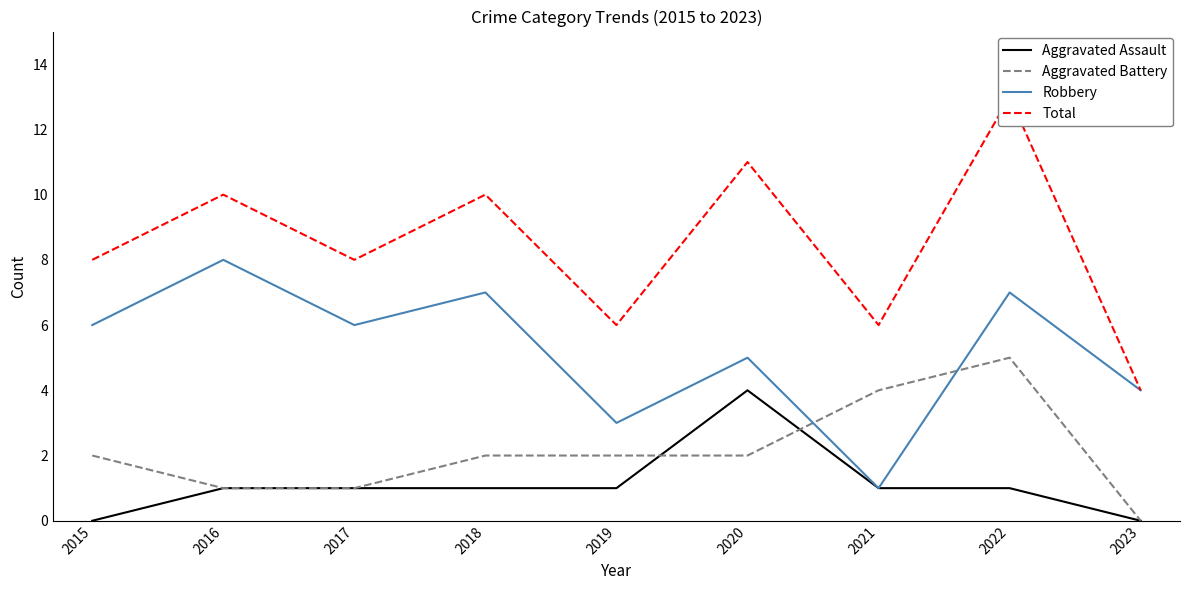

At which label is Aggravated Assault closest to 2?

2016